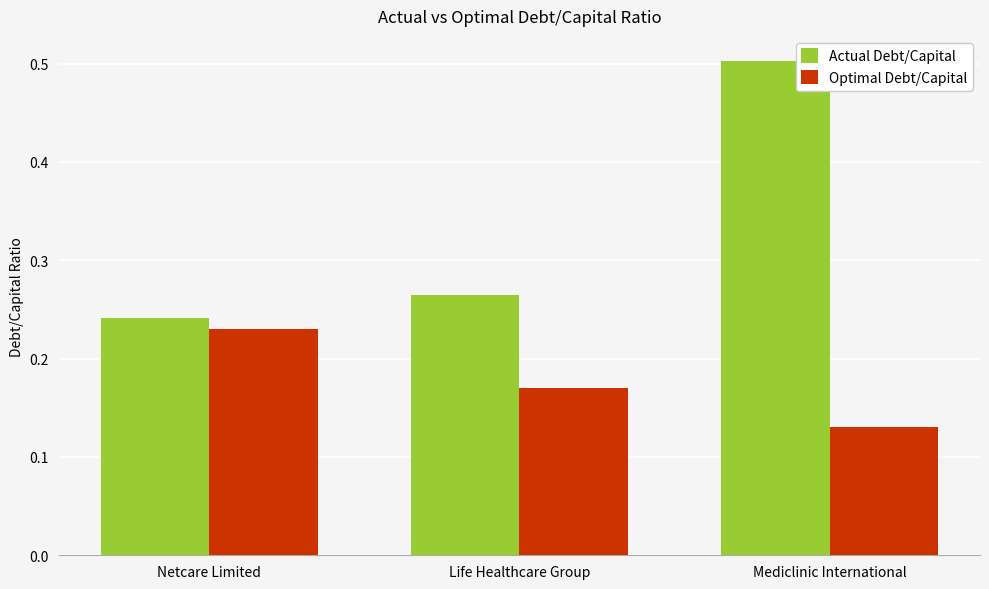

How many series are shown in this chart?

2